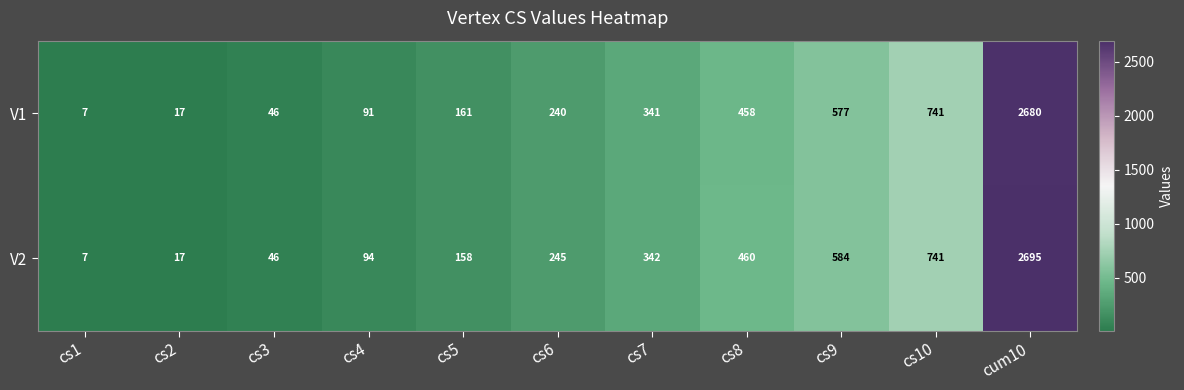

What is the average value of the V2 series?

490